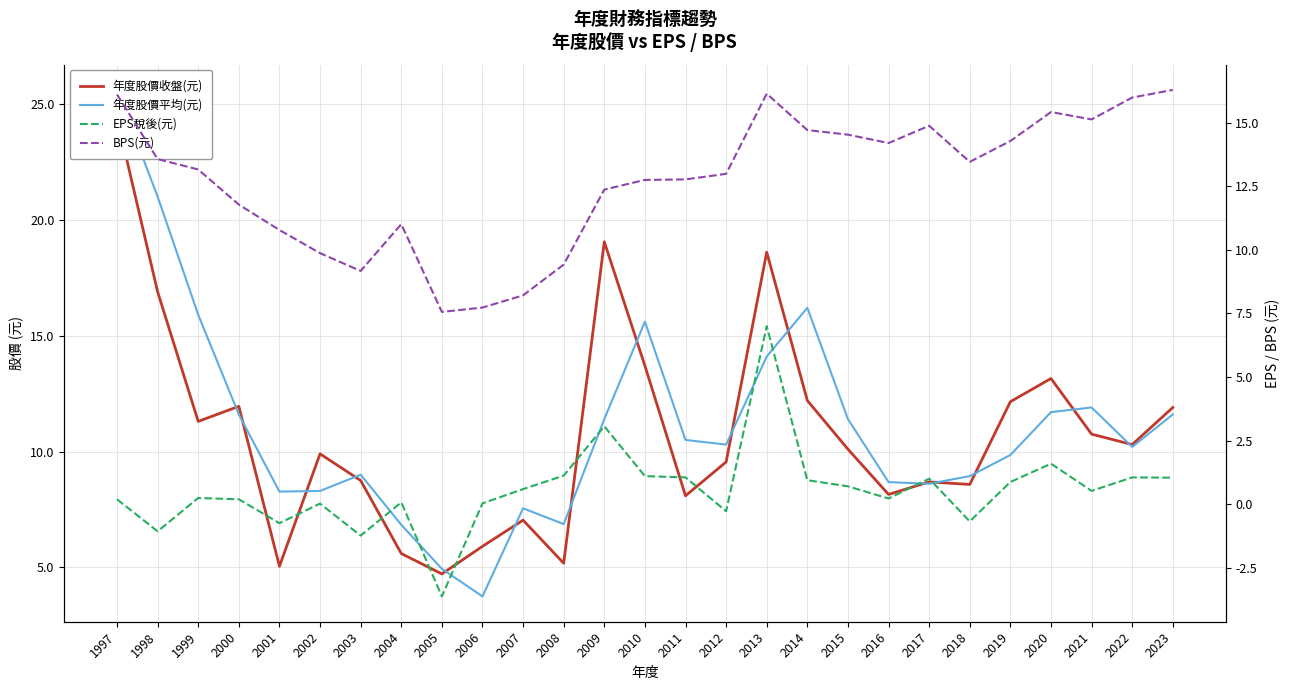

What is the total value across all series at 2000?

35.5